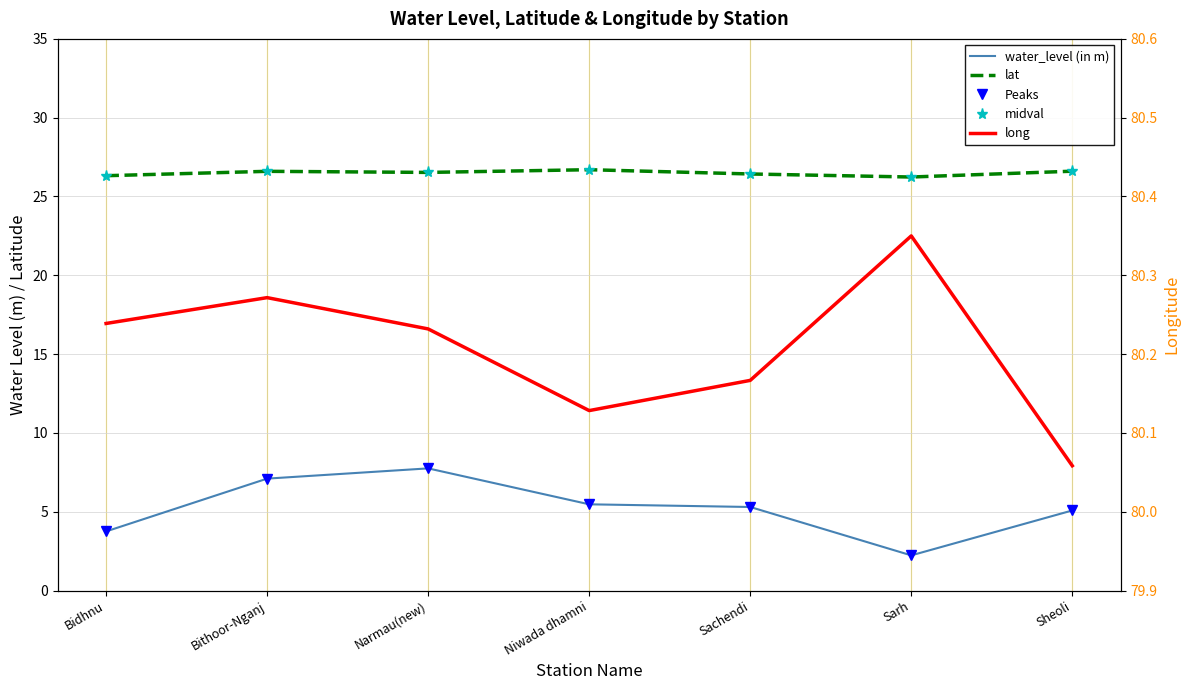

True or false: lat and midval cross at least once.

False